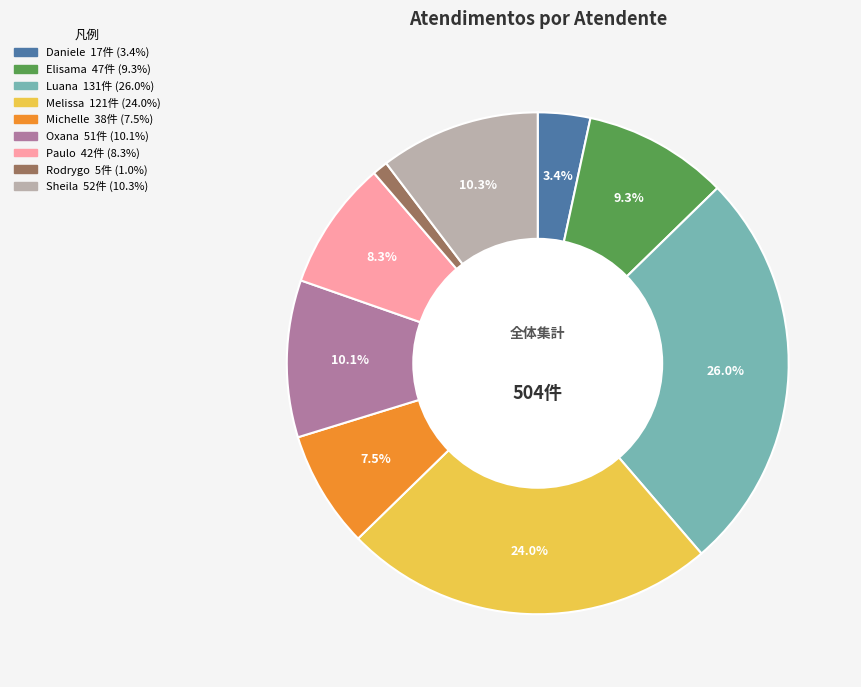

To the nearest percent, what is the average slice percentage?

11%